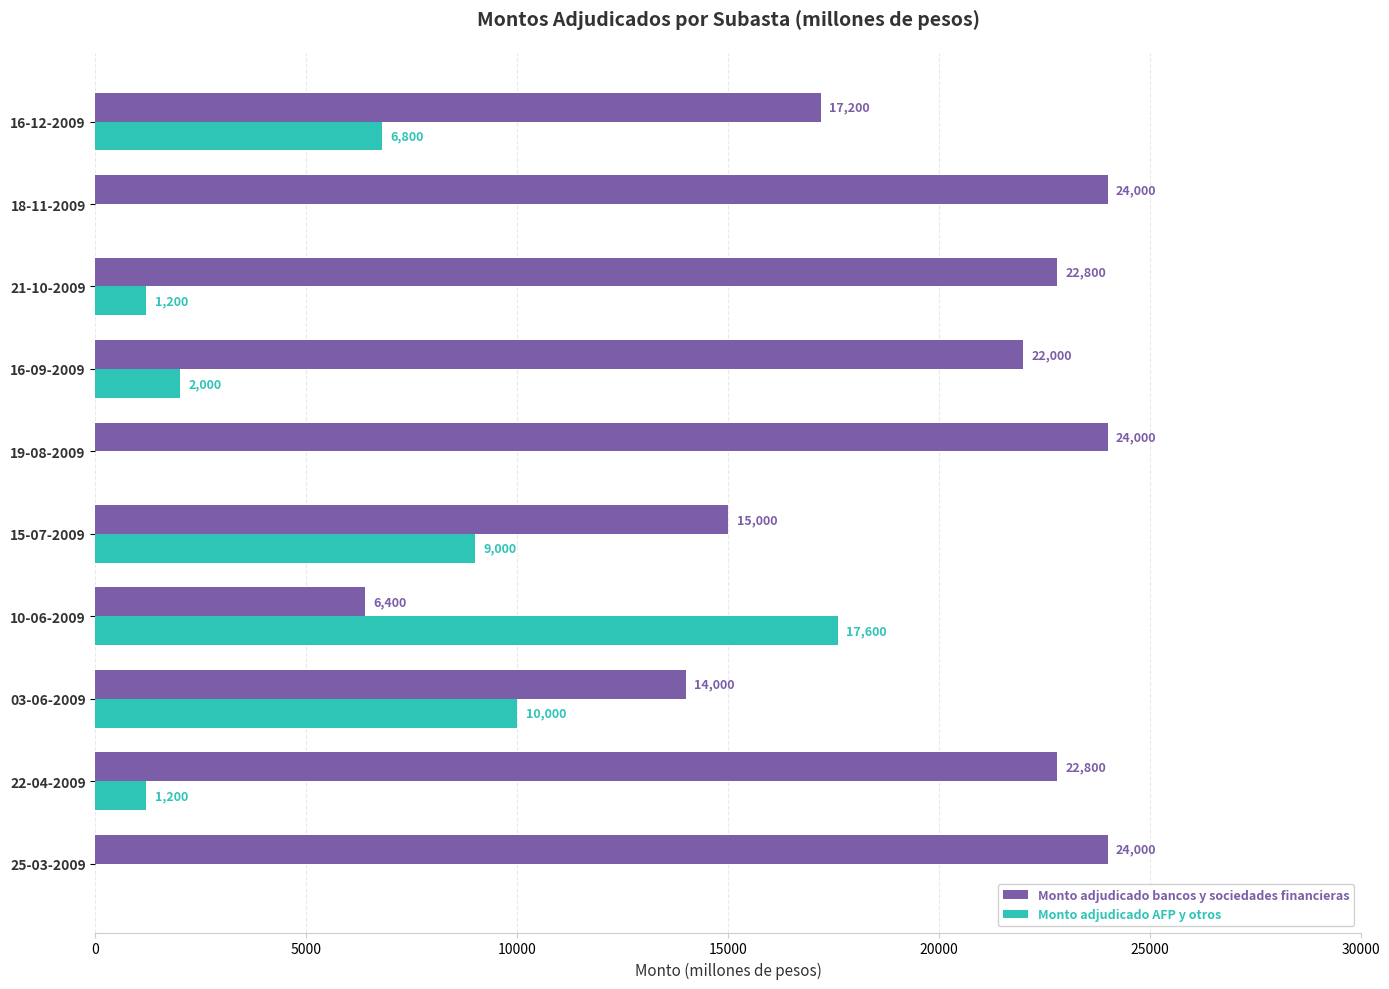

Which series has the largest total across all categories?

Monto adjudicado bancos y sociedades financieras